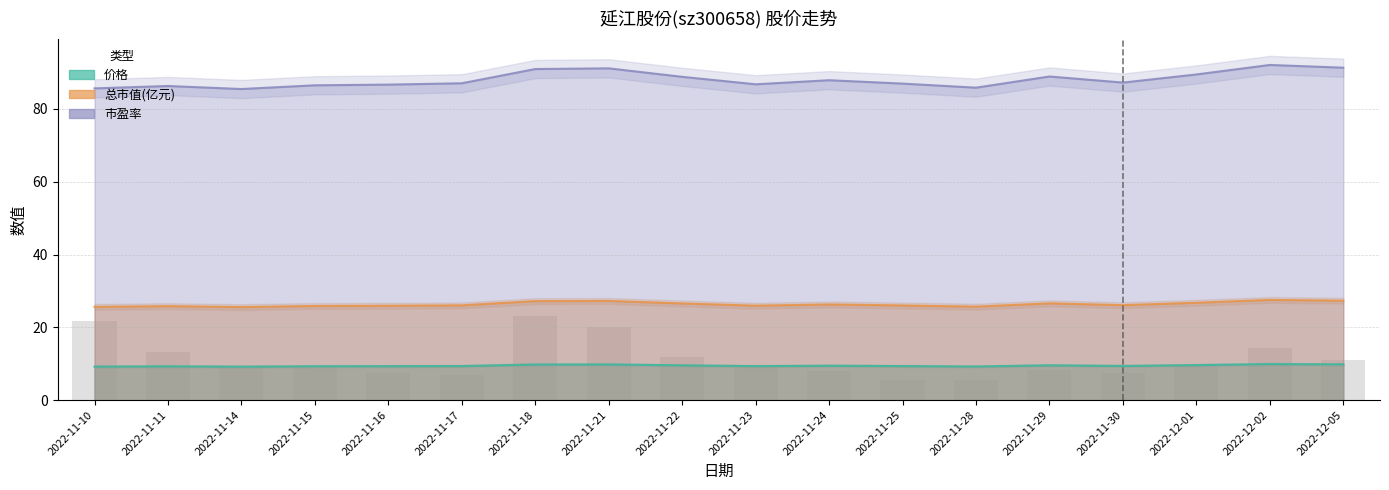

How many data points in 总市值(亿元) are above 26?

10